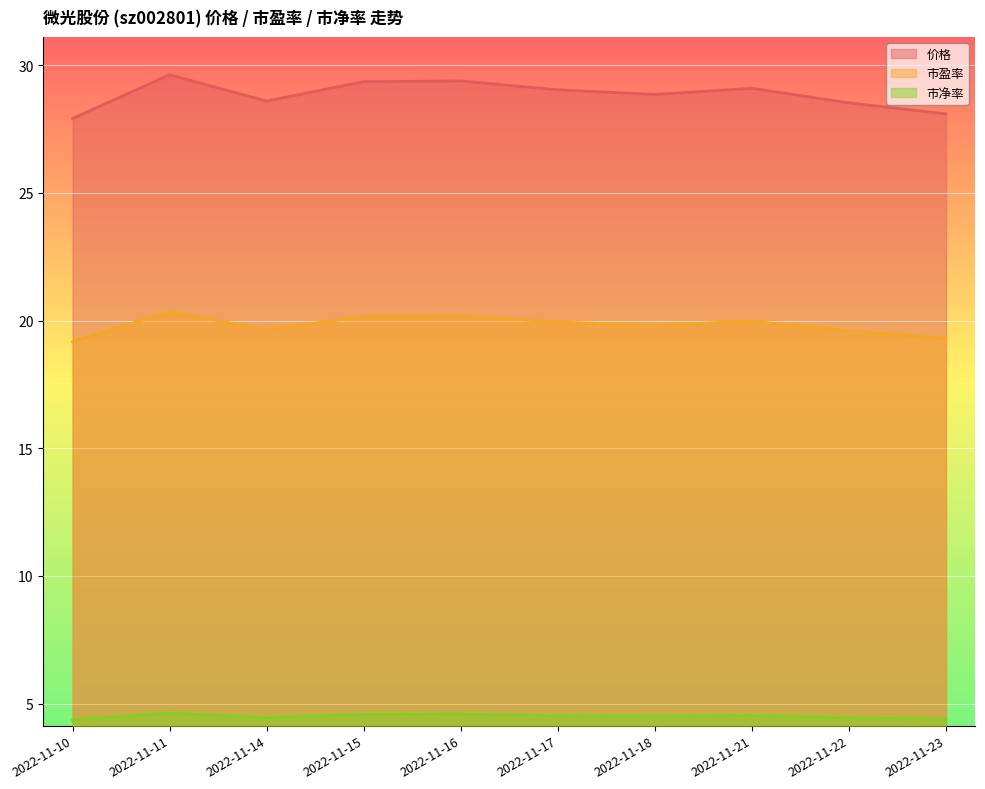

What value does the 价格 series have at 2022-11-22?

28.5